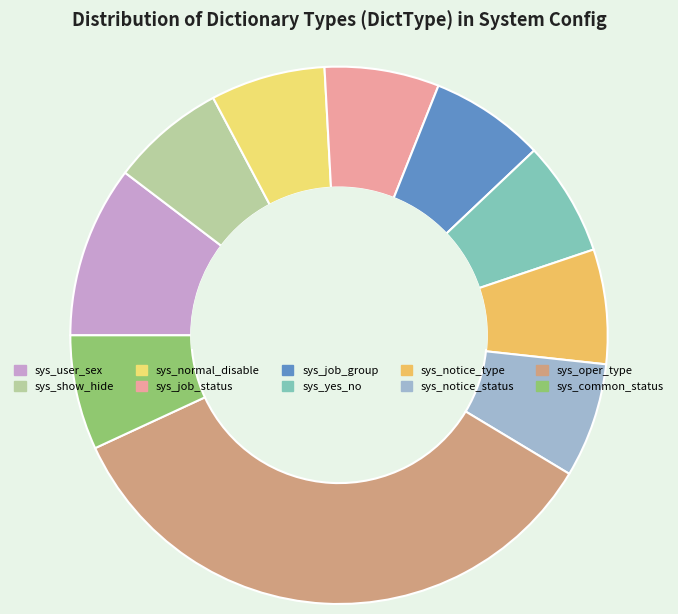

How many slices are in this pie chart?

10